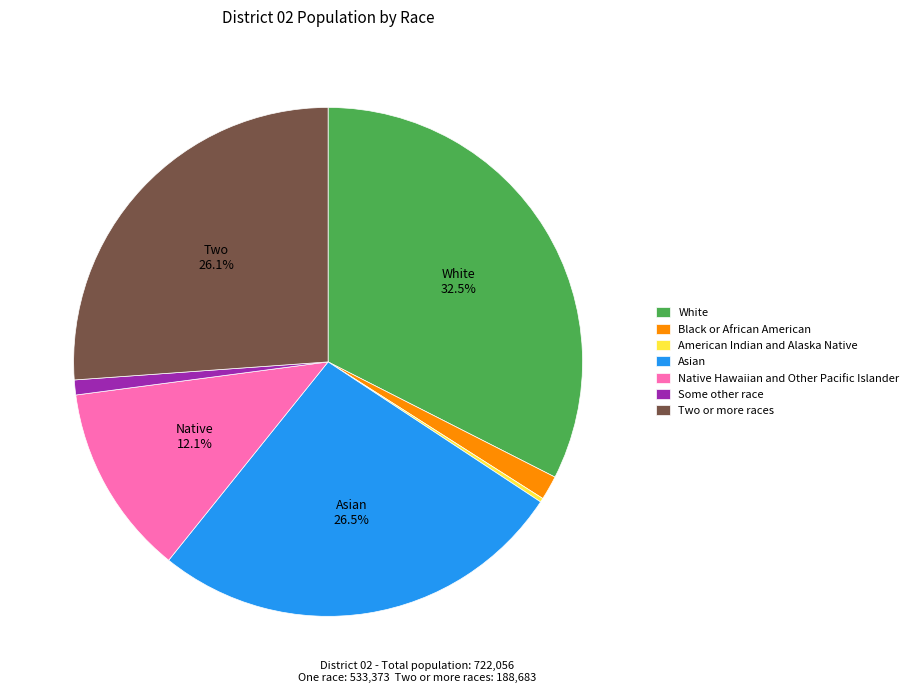

Is there a majority slice in this chart?

No